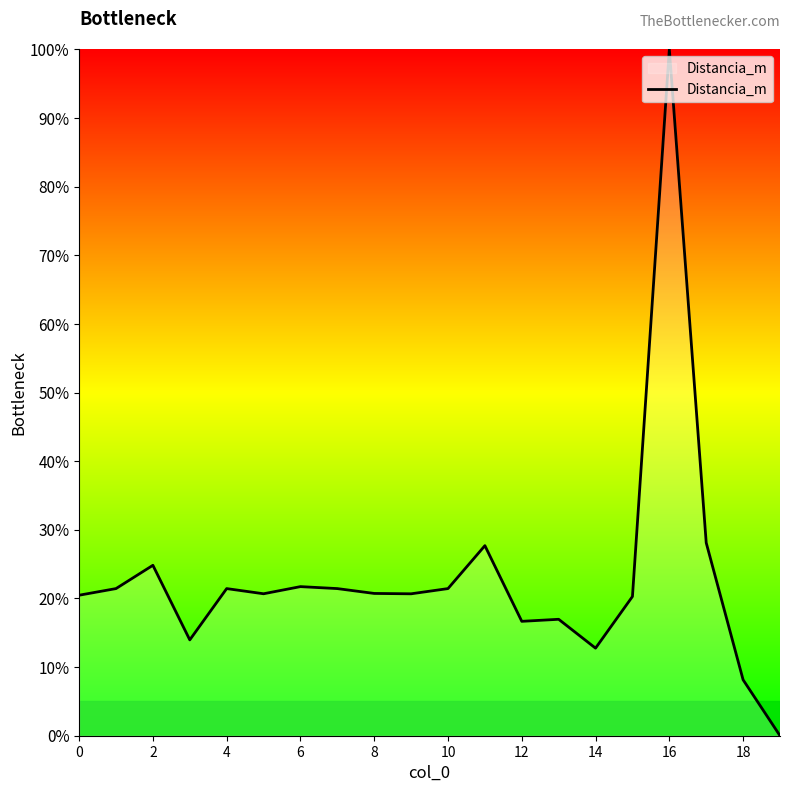

What is the difference between the maximum and minimum values?

100.0